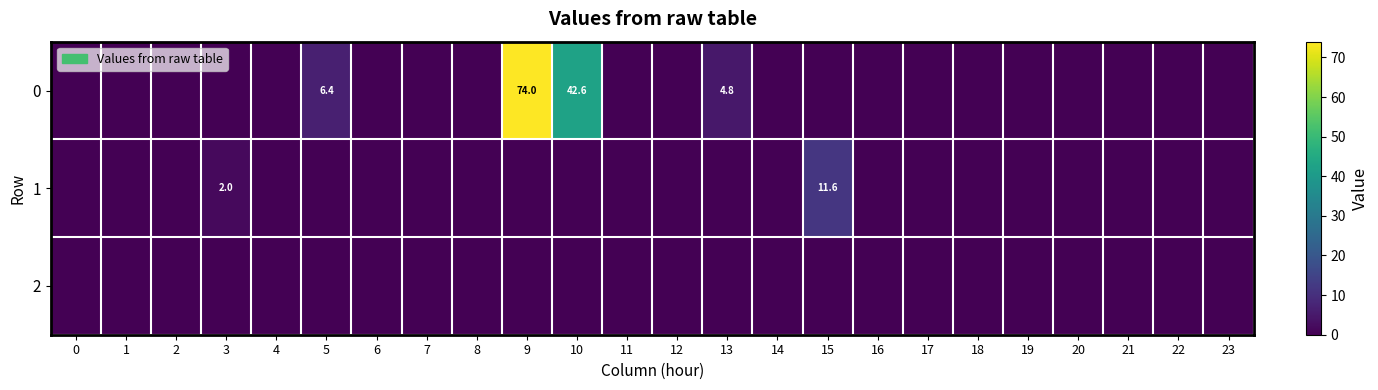

Reading left to right, list all the values displayed in this chart.

row_0: 0.0	0.0	0.0	0.0	0.0	6.4	0.0	0.0	0.0	74.0	42.6	0.0	0.0	4.8	0.0	0.0	0.0	0.0	0.0	0.0	0.0	0.0	0.0	0.0
row_1: 0.0	0.0	0.0	2.0	0.0	0.0	0.0	0.0	0.0	0.0	0.0	0.0	0.0	0.0	0.0	11.6	0.0	0.0	0.0	0.0	0.0	0.0	0.0	0.0
row_2: 0.0	0.0	0.0	0.0	0.0	0.0	0.0	0.0	0.0	0.0	0.0	0.0	0.0	0.0	0.0	0.0	0.0	0.0	0.0	0.0	0.0	0.0	0.0	0.0